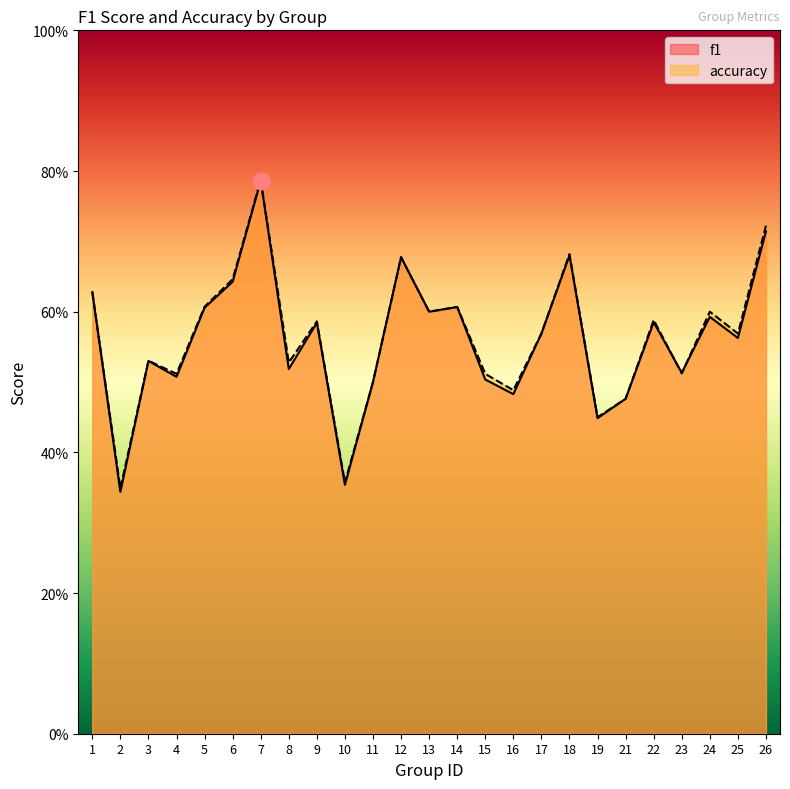

What is the smallest value displayed?

0.3